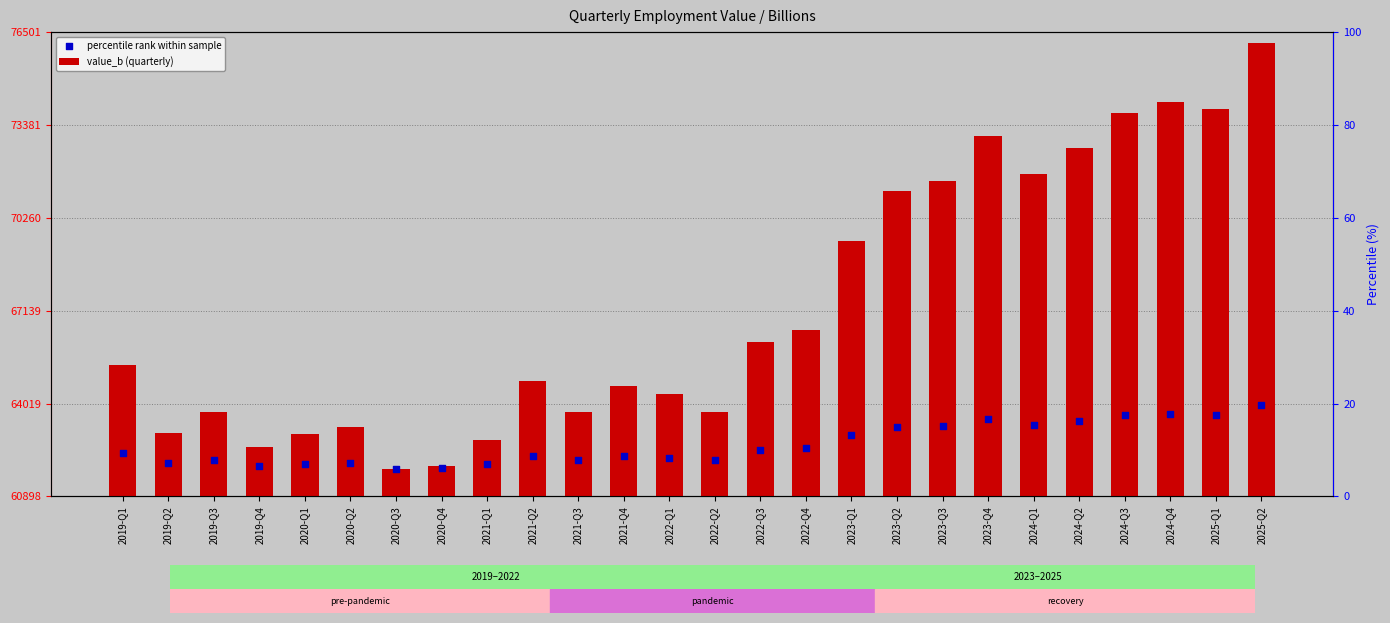

Which series reaches the minimum Y coordinate?

value_b (quarterly)